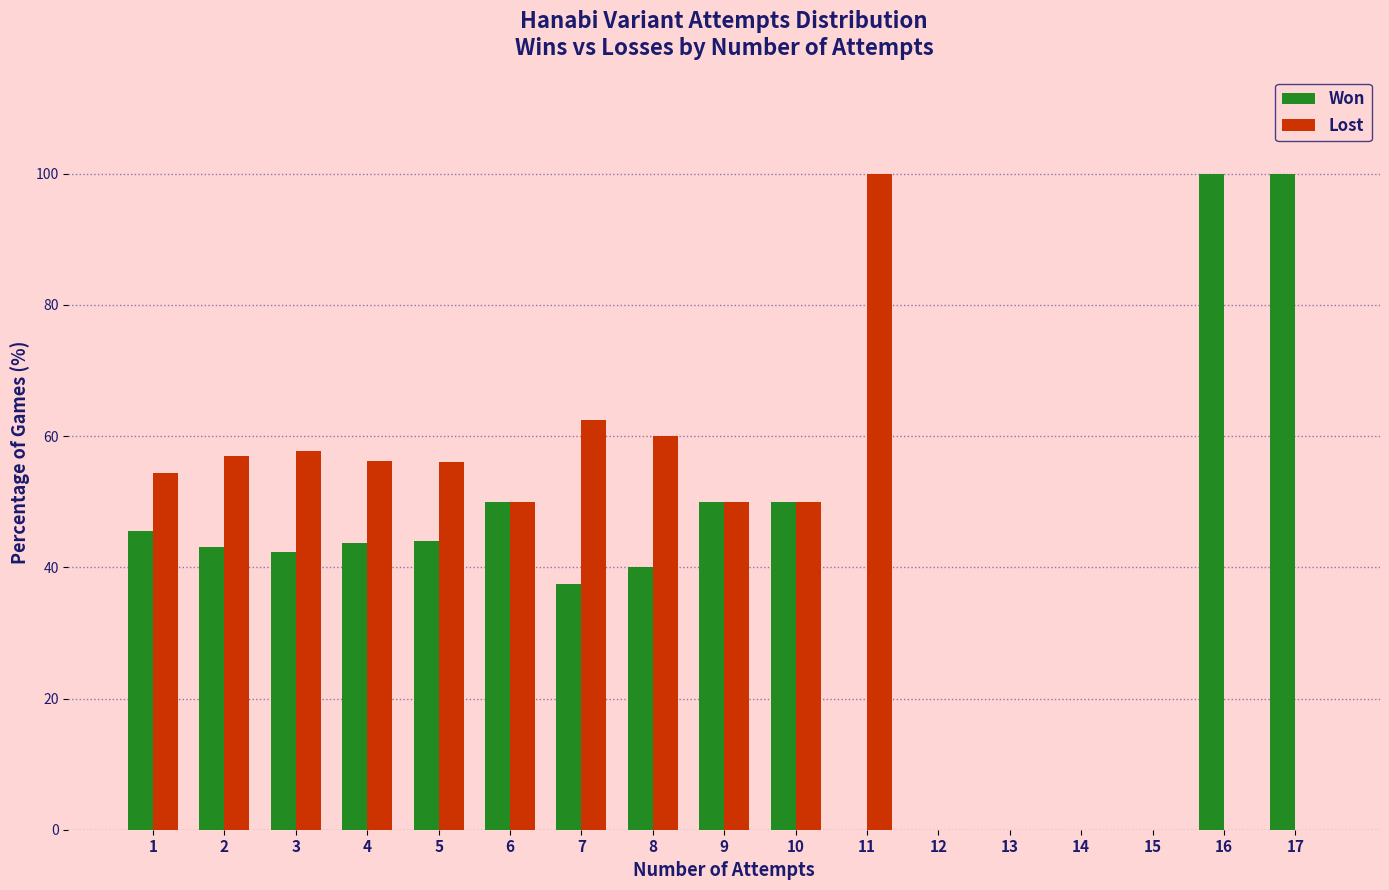

Which series changed the most between 11 and 12?

Lost